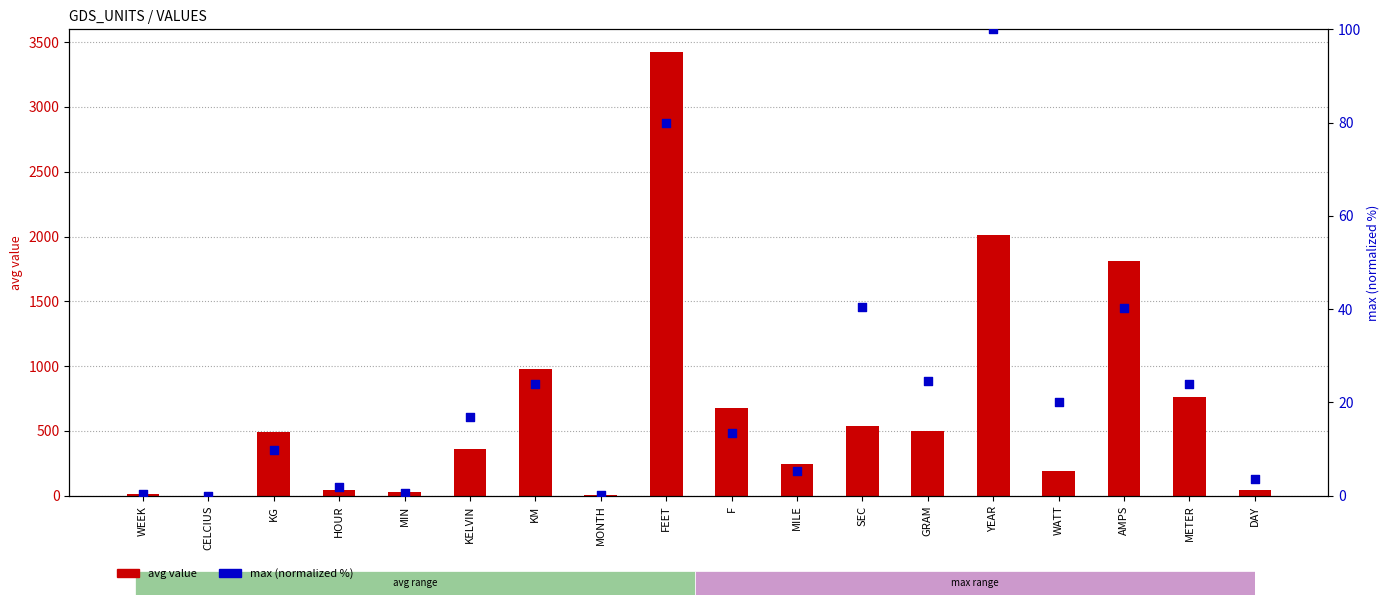

Which series reaches the minimum Y coordinate?

max (normalized %)